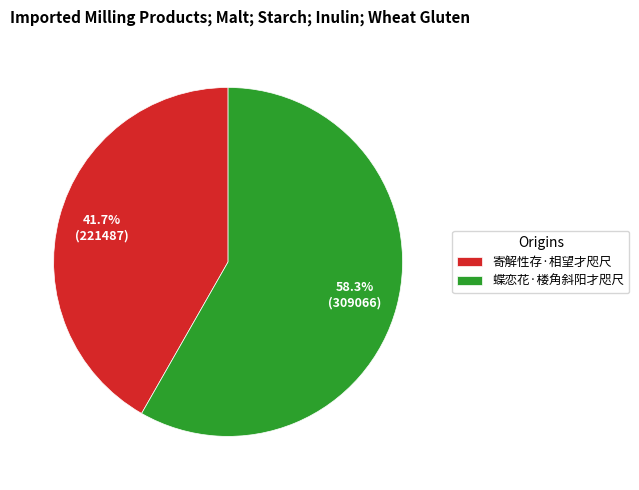

What is the largest slice in the pie chart?

蝶恋花·楼角斜阳才咫尺